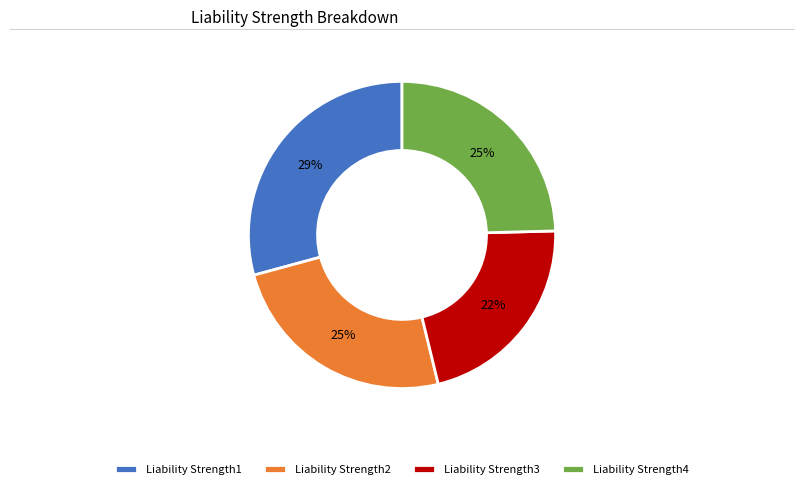

To the nearest percent, what portion does Liability Strength3 represent?

22%